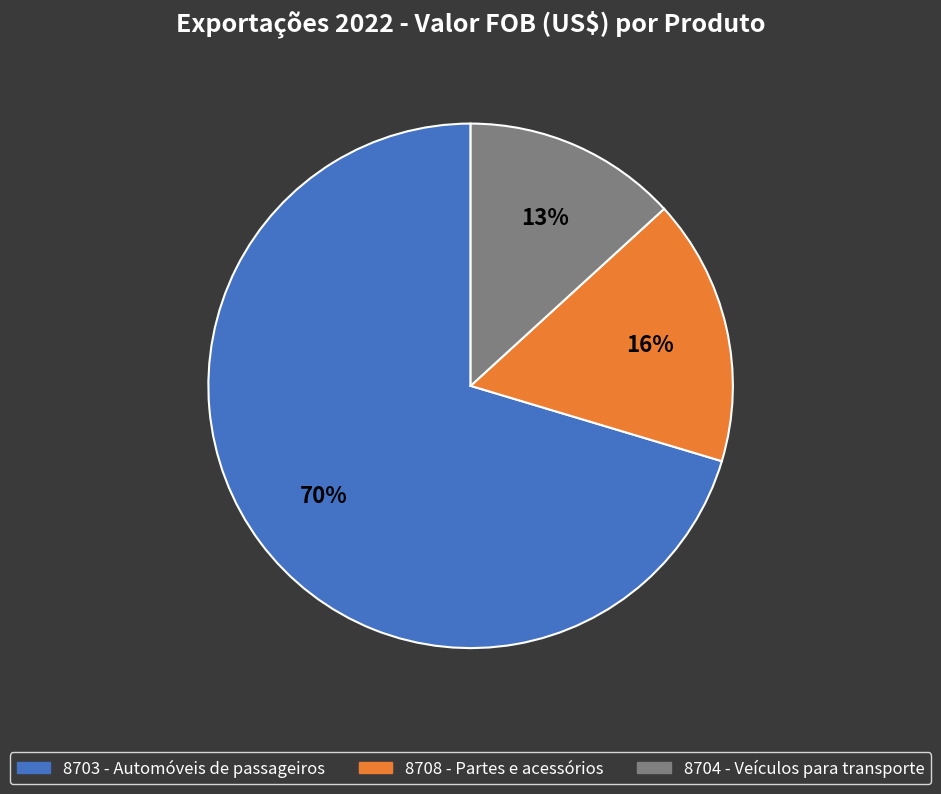

Does any single category account for the majority?

Yes